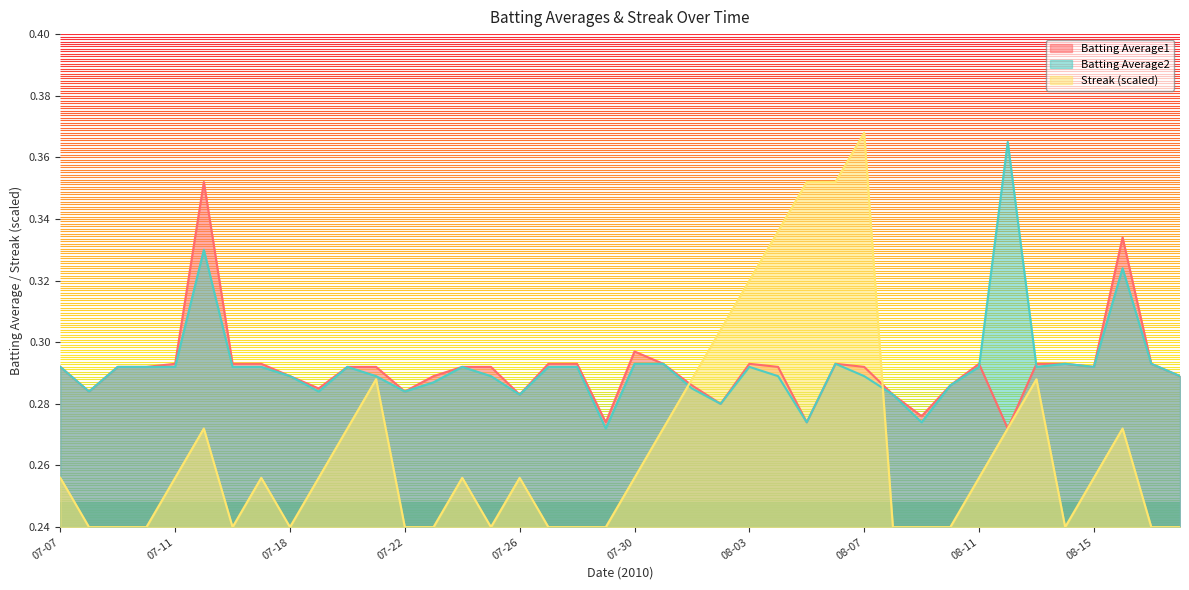

Is it true that Streak equals 0.3 at 2010-08-04?

True